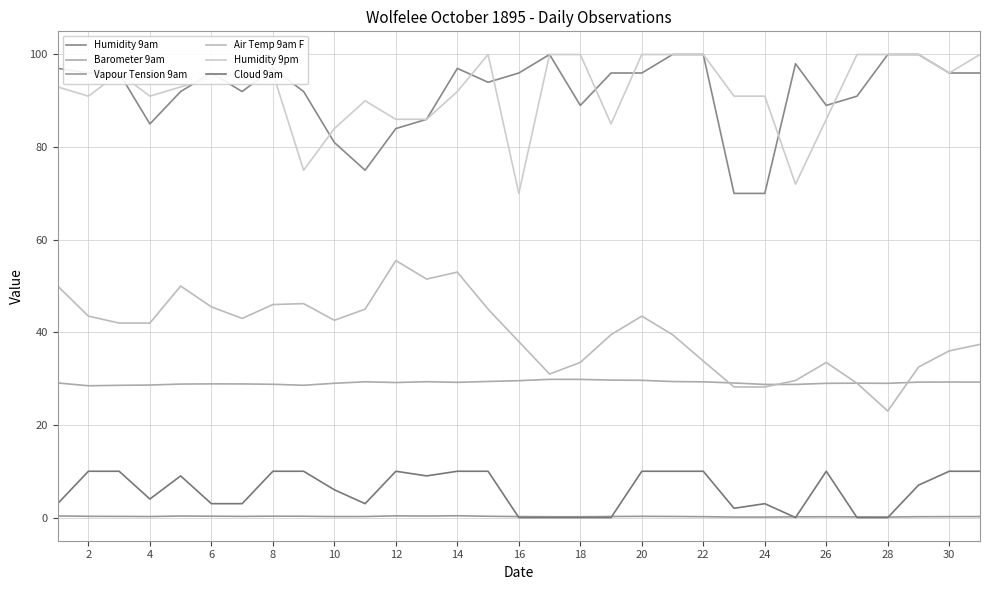

True or false: Barometer 9am and Humidity 9pm cross at least once.

False